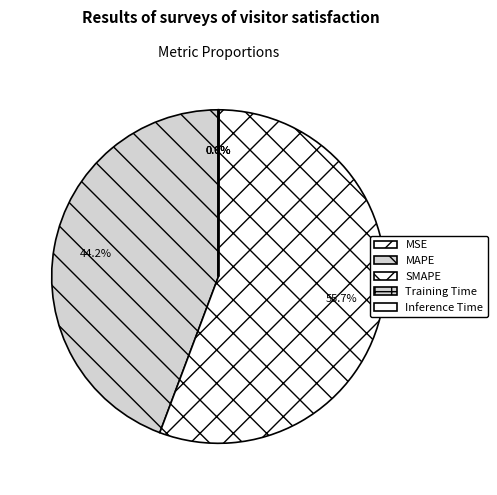

Is it true that SMAPE is 56% of the pie?

True